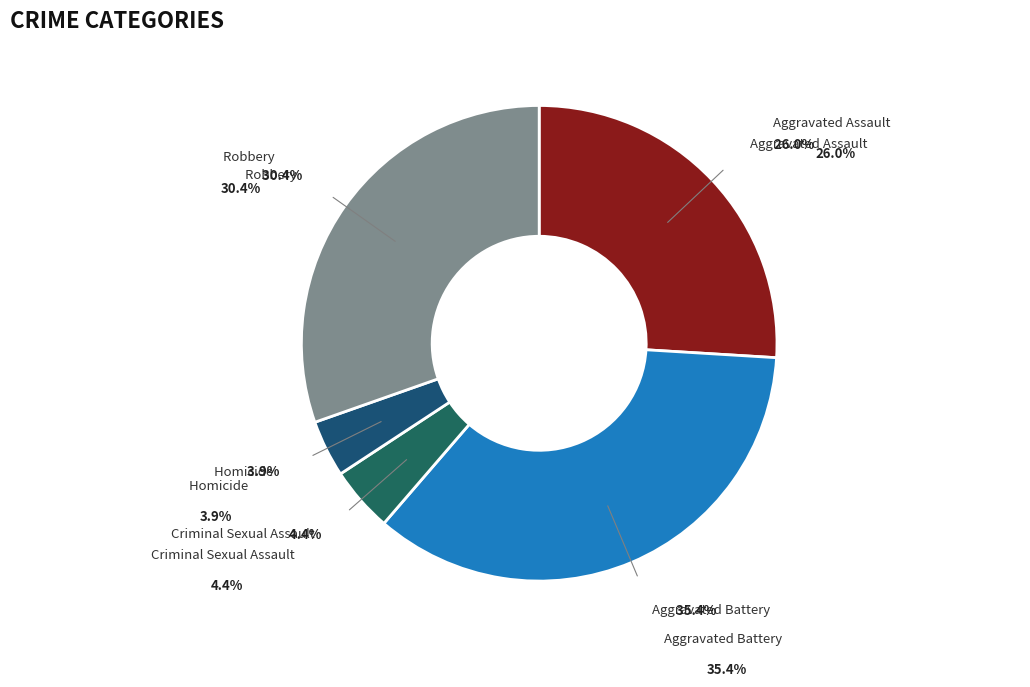

To the nearest percent, what is the combined percentage of Criminal Sexual Assault and Robbery?

35%